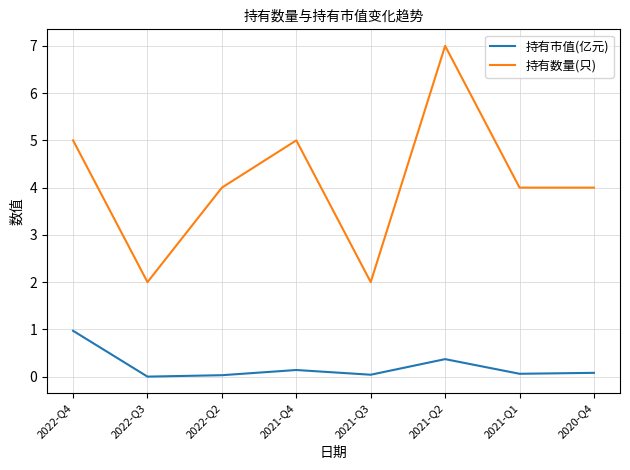

List the series in order of their peak value, lowest first.

持有市值(亿元), 持有数量(只)